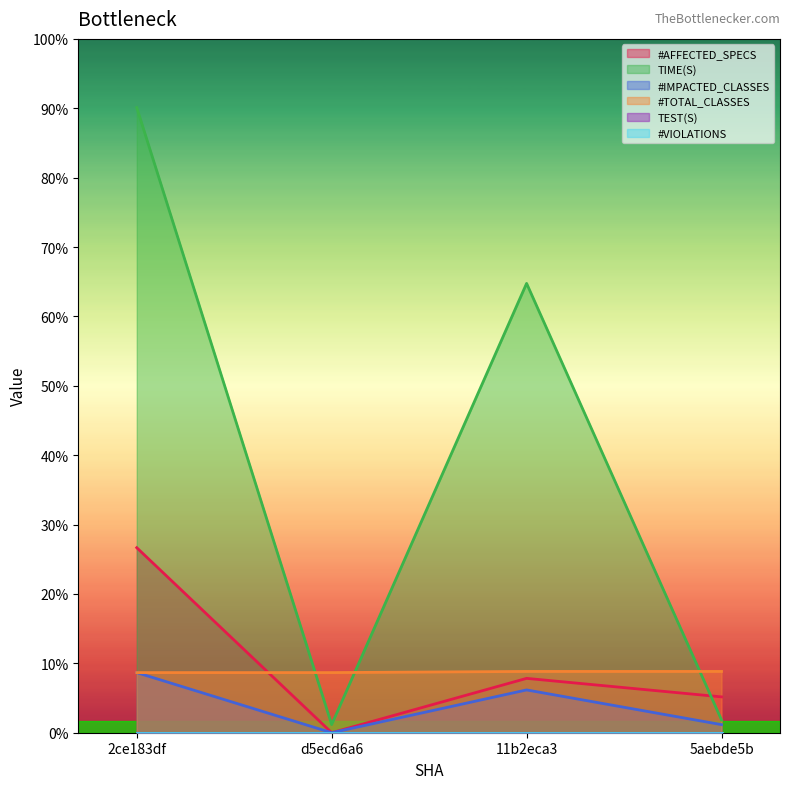

True or false: #IMPACTED_CLASSES and TIME(S) intersect in this chart.

False